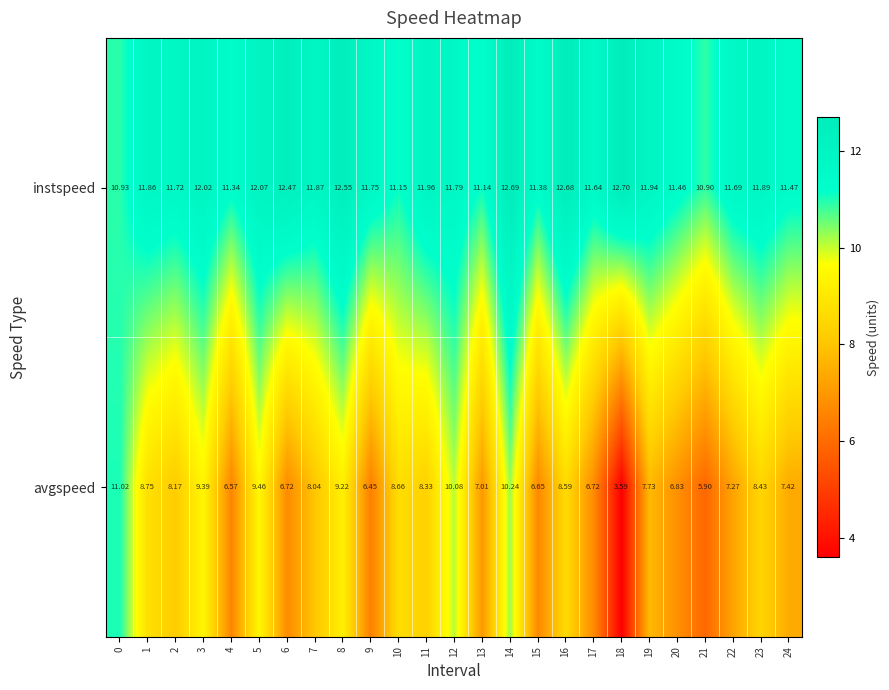

Which series has the largest total across all categories?

instspeed